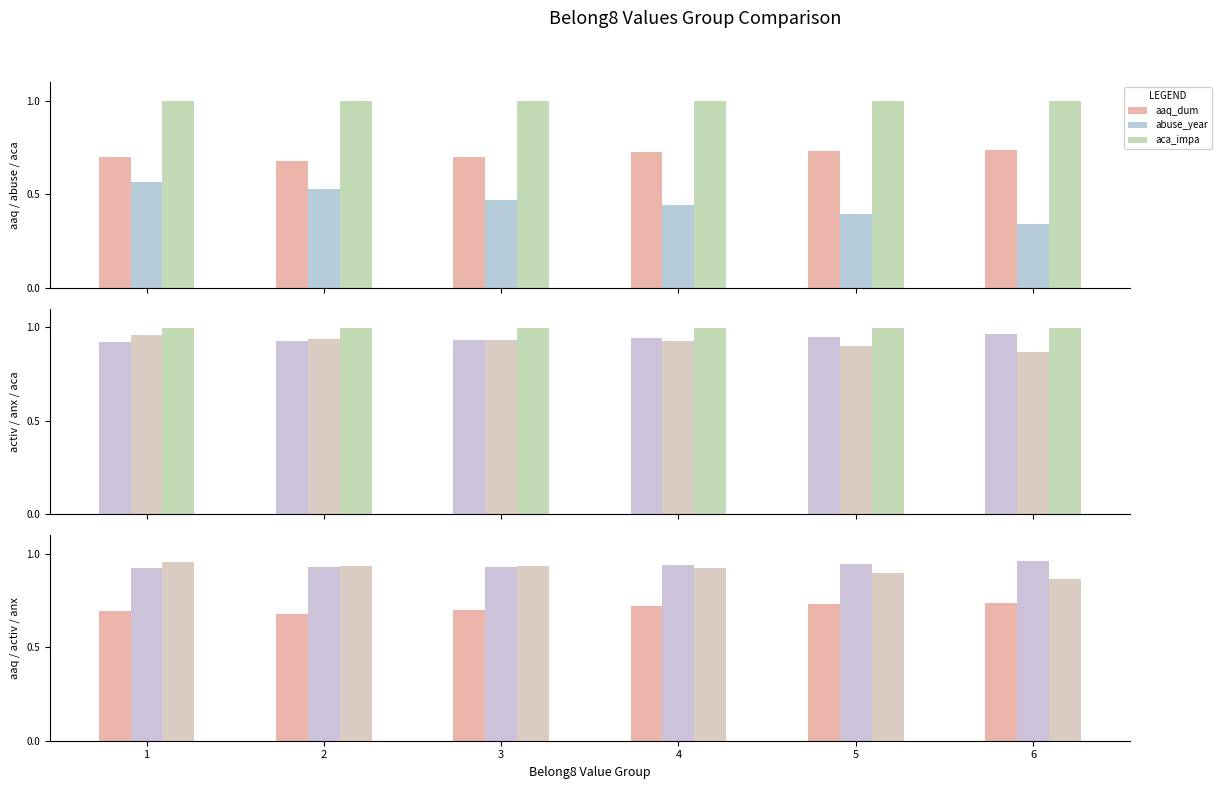

What is the value of the aaq_dum bar at the 6th from the left?

0.7